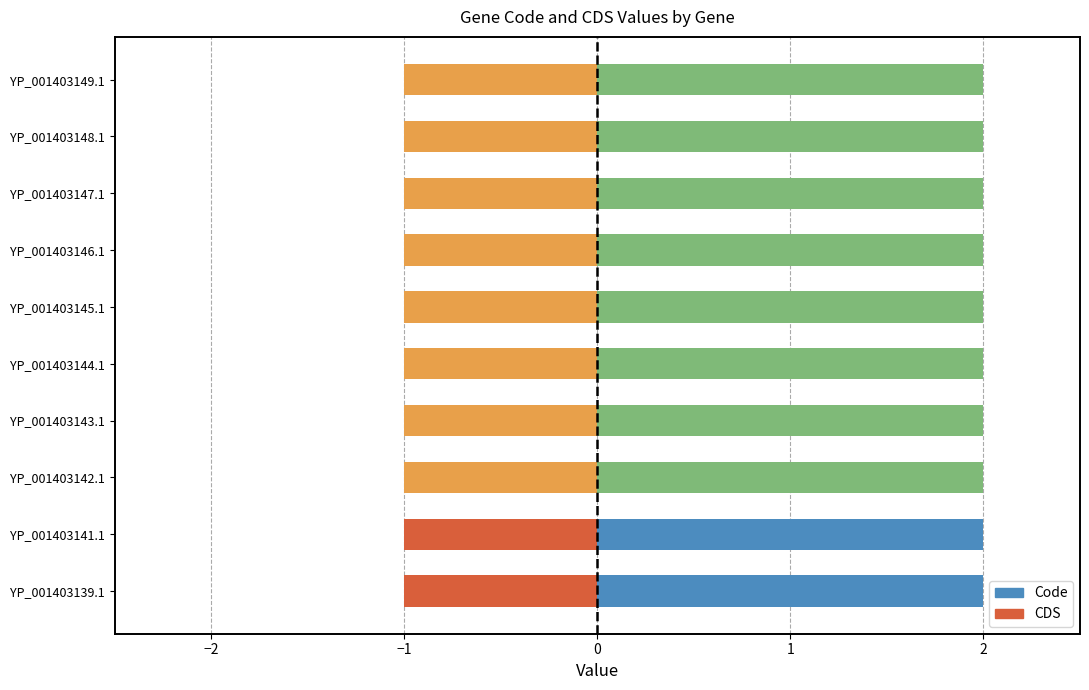

Which series has the widest spread of values?

Code